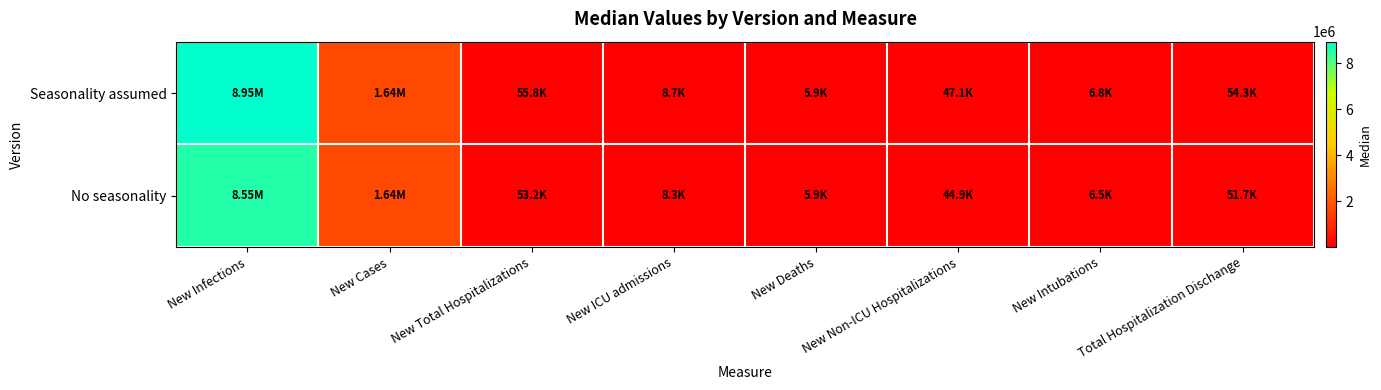

Which label corresponds to the smallest value in the chart?

New Deaths